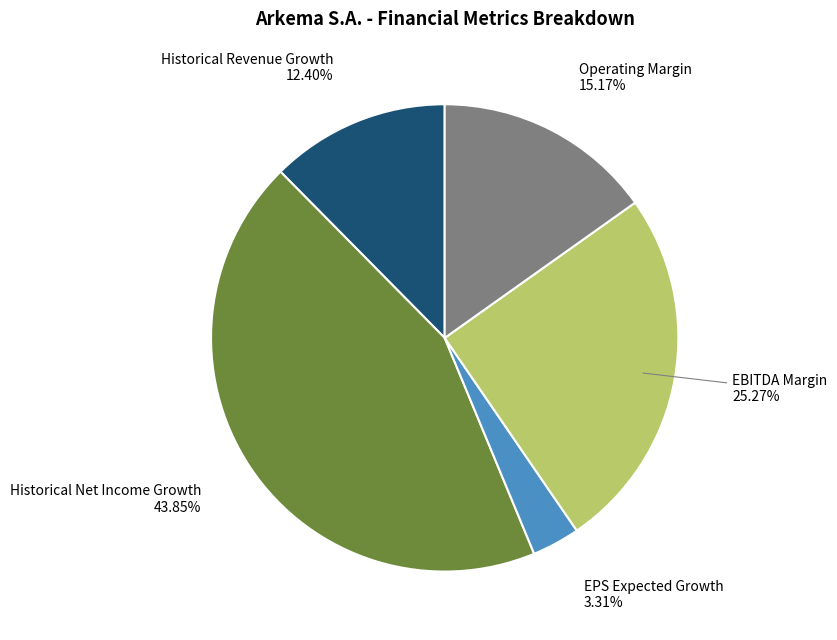

Is there a majority slice in this chart?

No